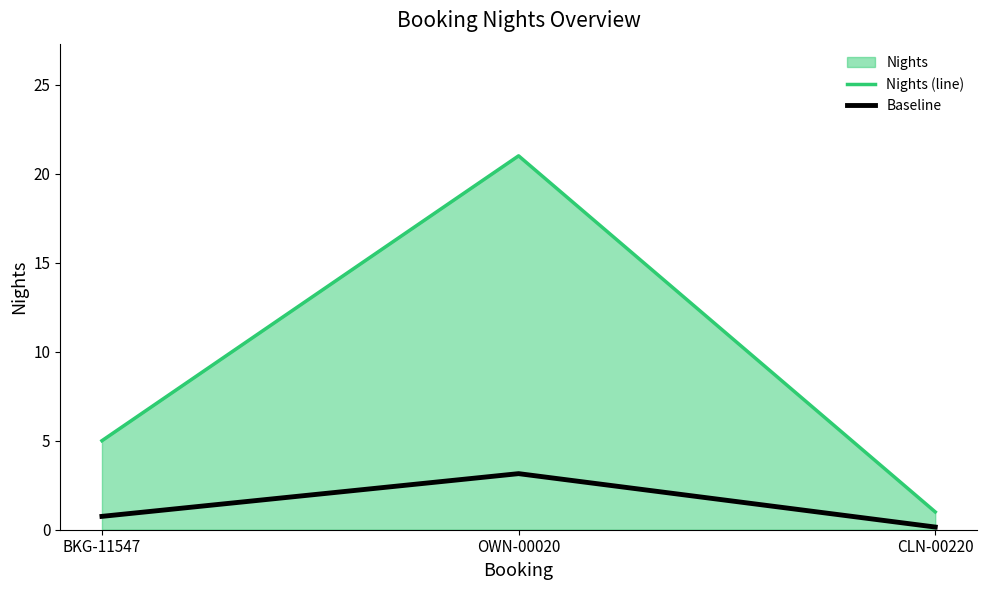

Reading left to right, list all the values displayed in this chart.

Nights (line): 5.0	21.0	1.0
Baseline: 0.8	3.1	0.1